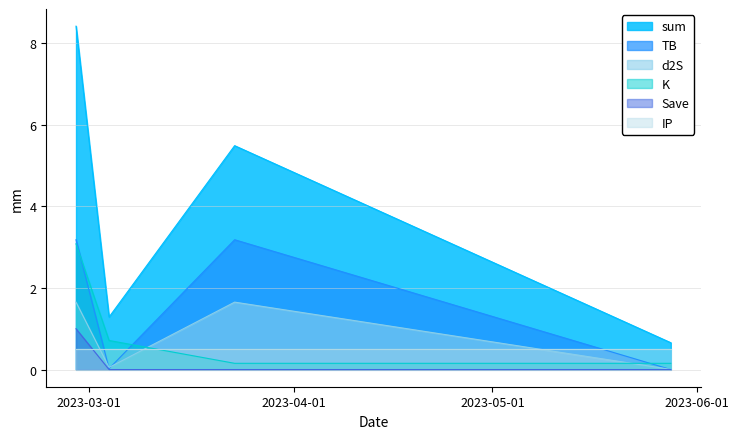

The K series shows 1.3 at 2023-02-27. True or false?

False